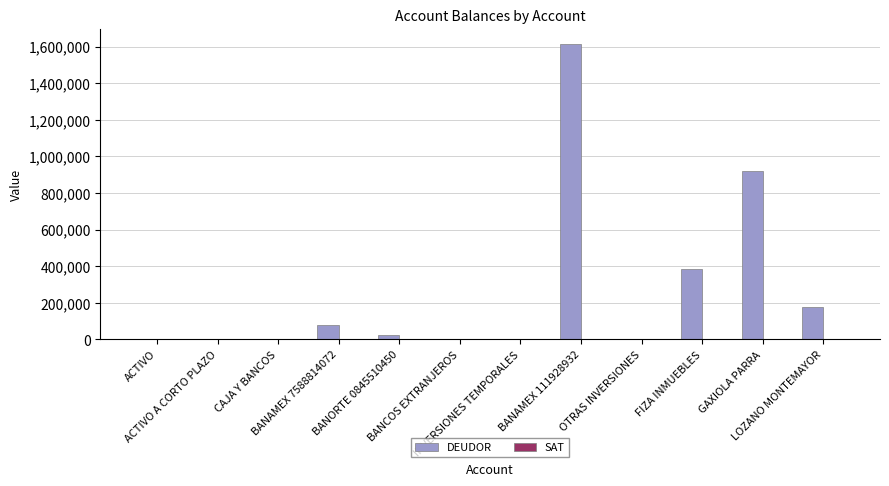

How many values in the DEUDOR series exceed 24287?

6